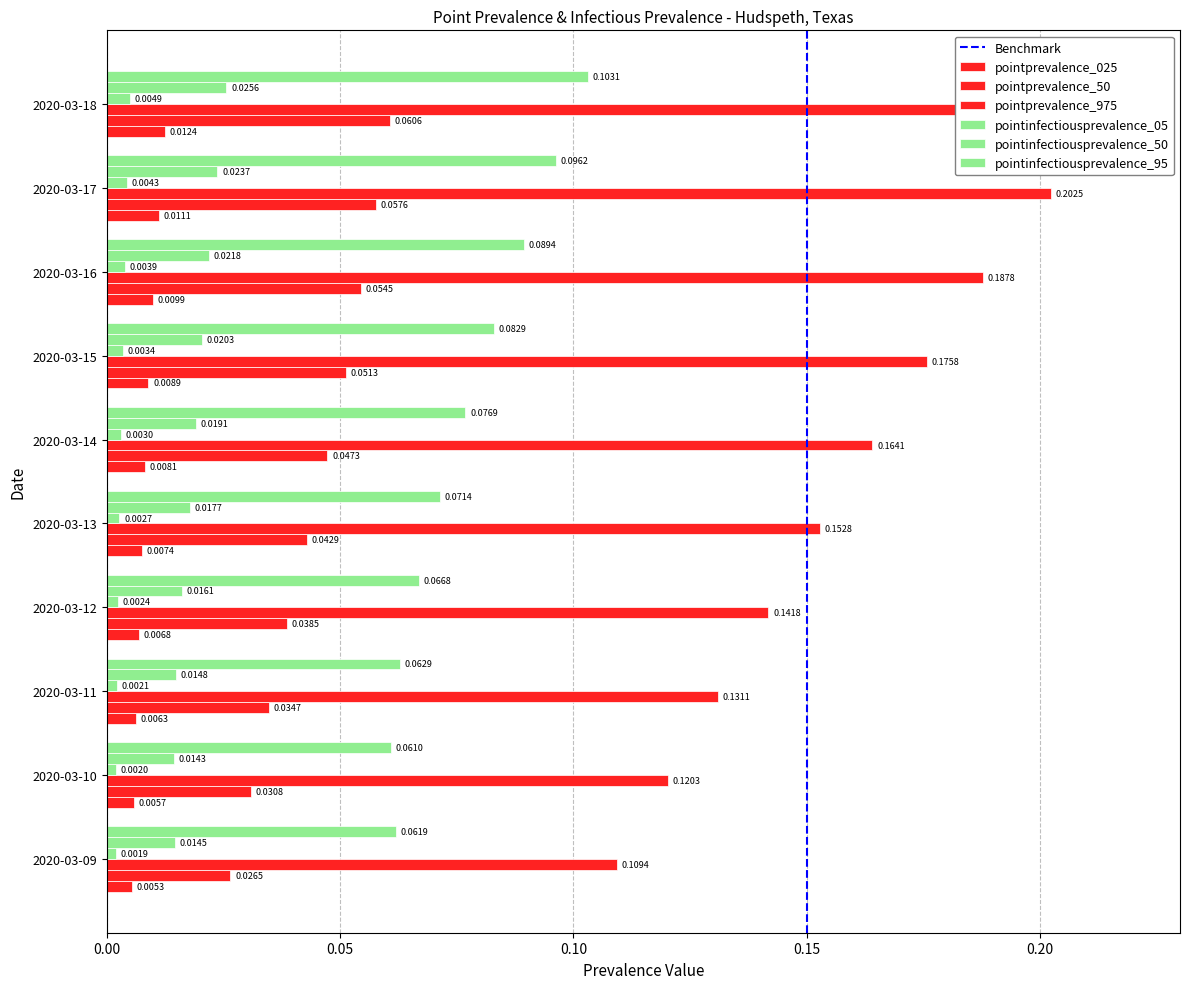

Which series has the largest range (max minus min)?

pointprevalence_975